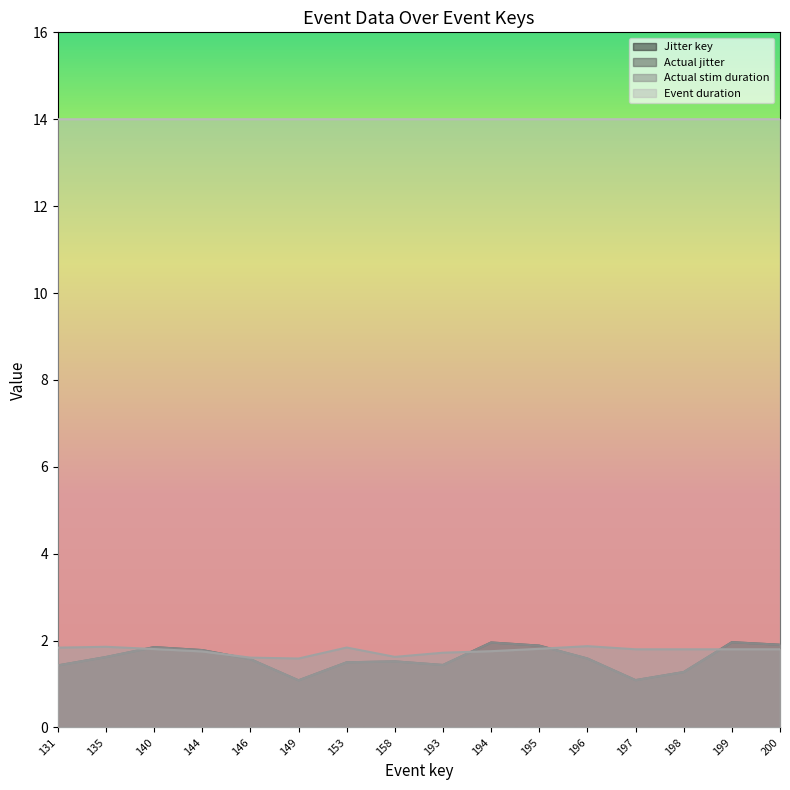

What is the average value of the Jitter key series?

1.6